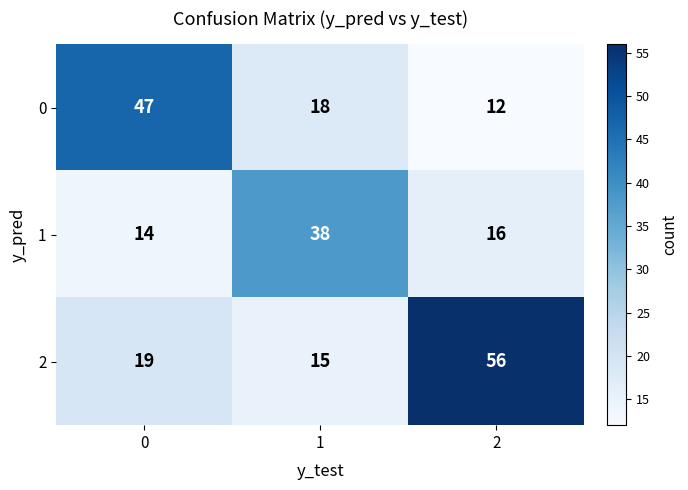

What is the average value of the 1 series?

23